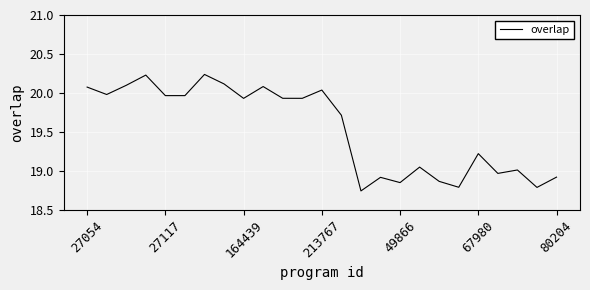

True or false: the data shows 6.1 at 49866.

False